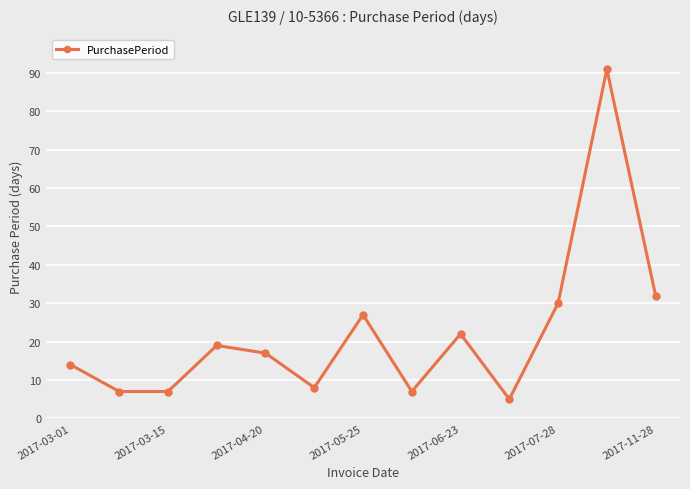

What is the smallest value displayed?

5